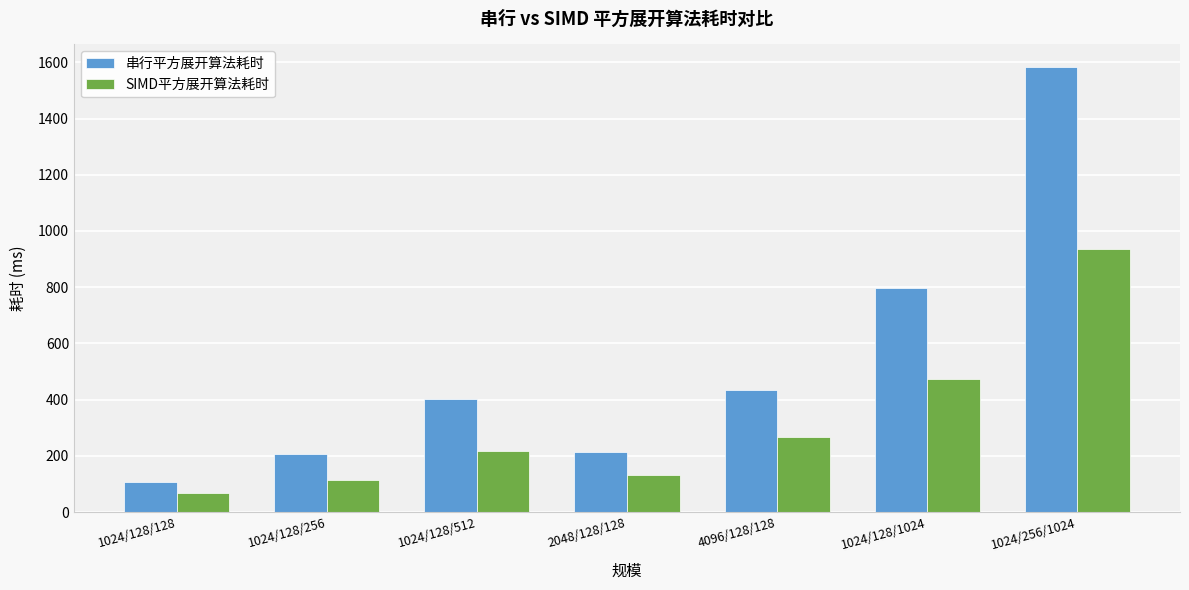

At which category is the sum across all series the highest?

1024/256/1024